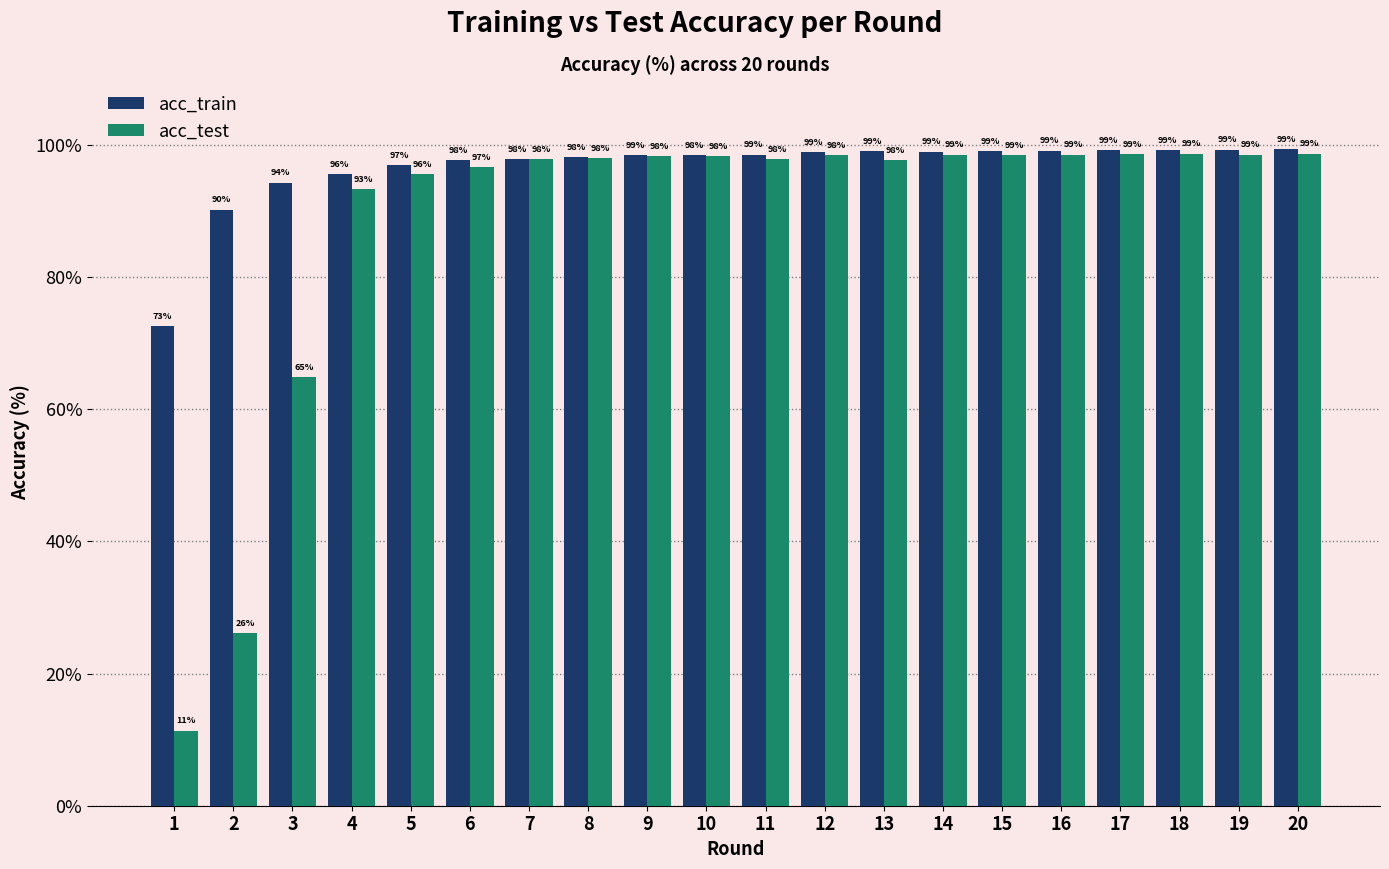

Which series has the largest range (max minus min)?

acc_test